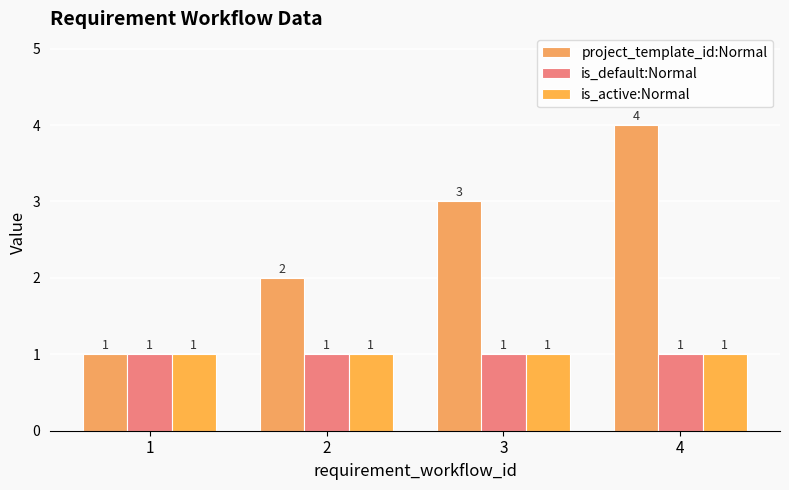

What is the value of the is_default:Normal bar at the 4th from the left?

1